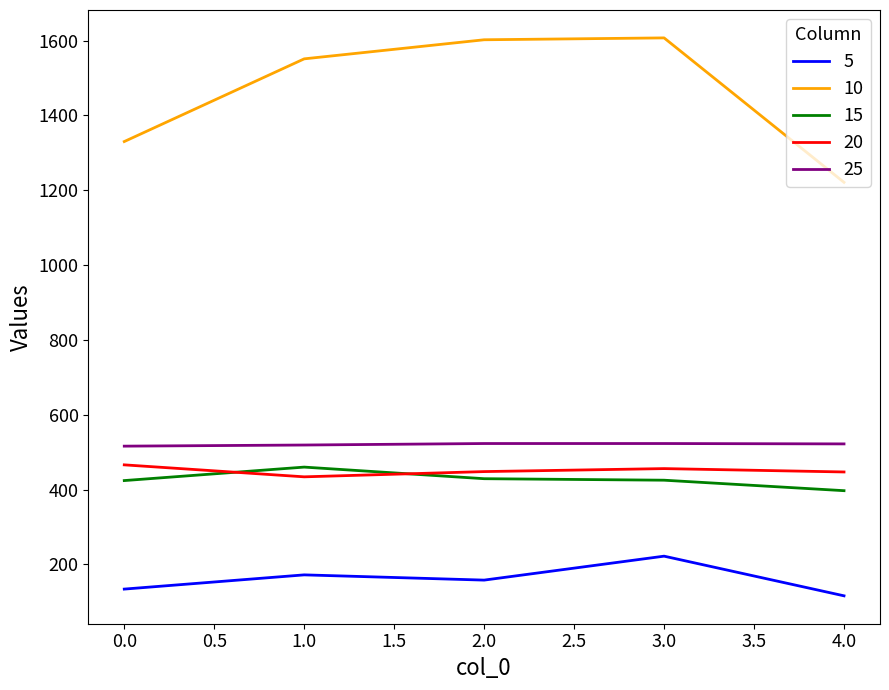

The value of 10 at 1.0 is 2437. True or false?

False